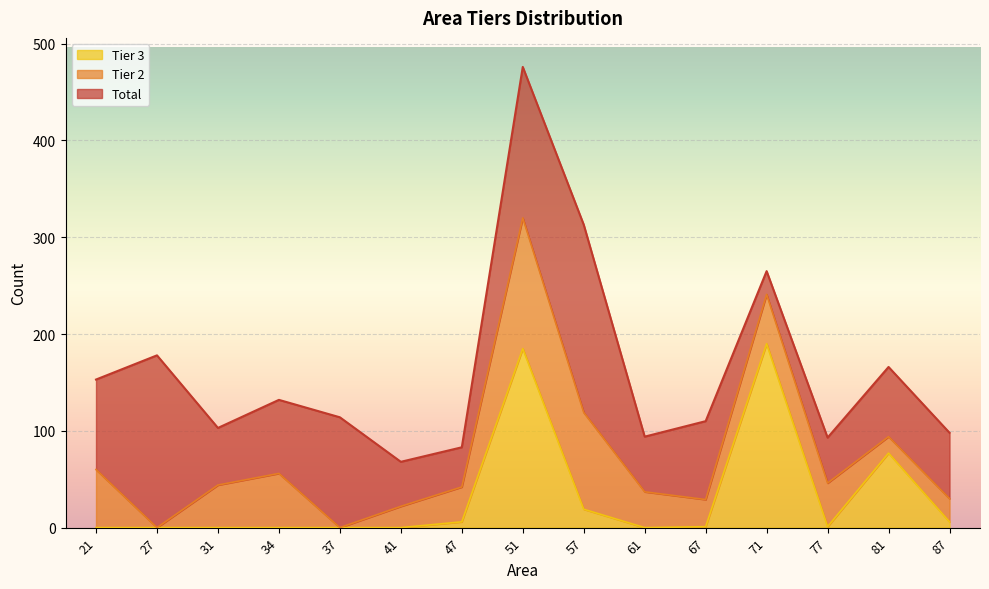

The value of Tier 3 at 67 is 1. True or false?

True